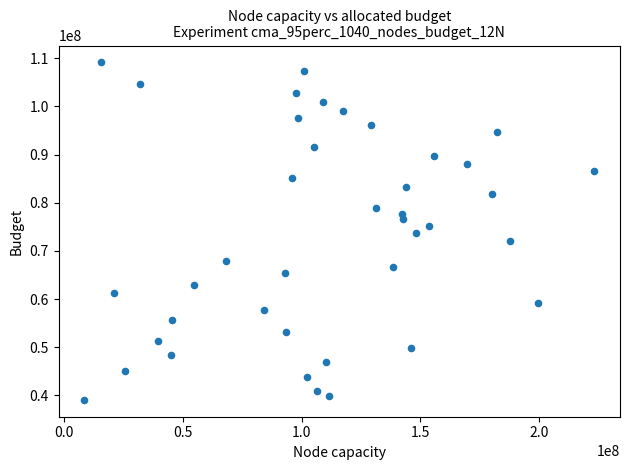

What is the range of X values (max minus min)?

214979144